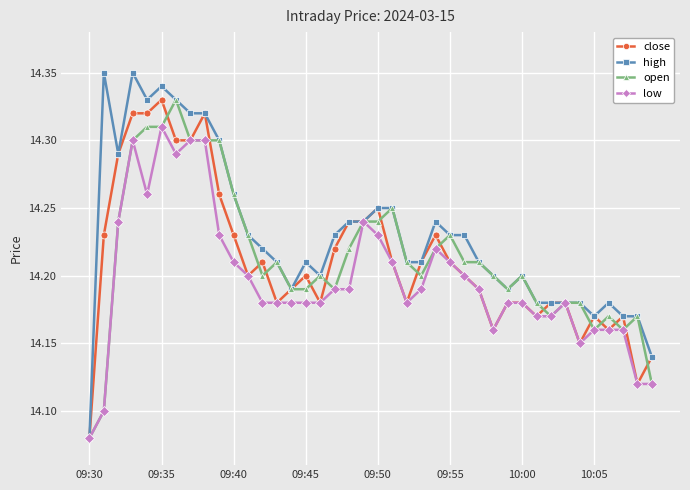

True or false: close has more than 2 points higher than both neighbors.

True